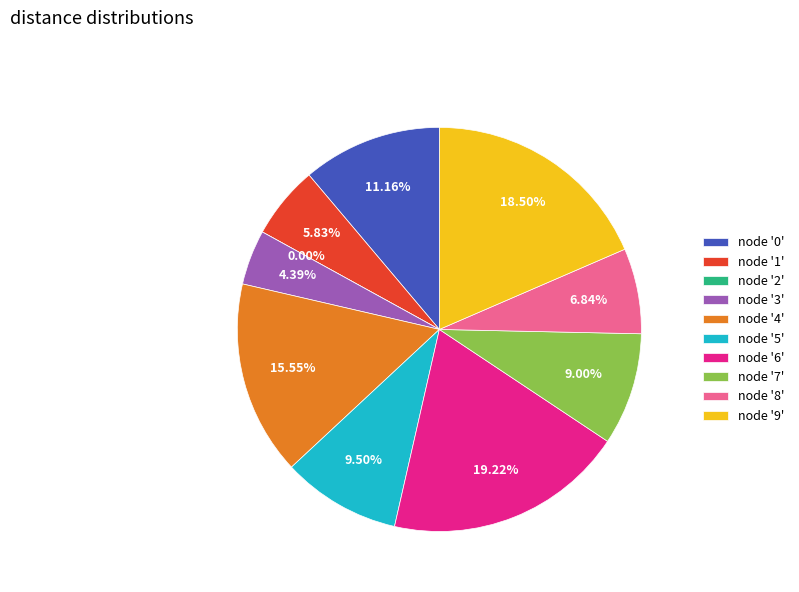

Does 9 account for over 50% of the chart?

No